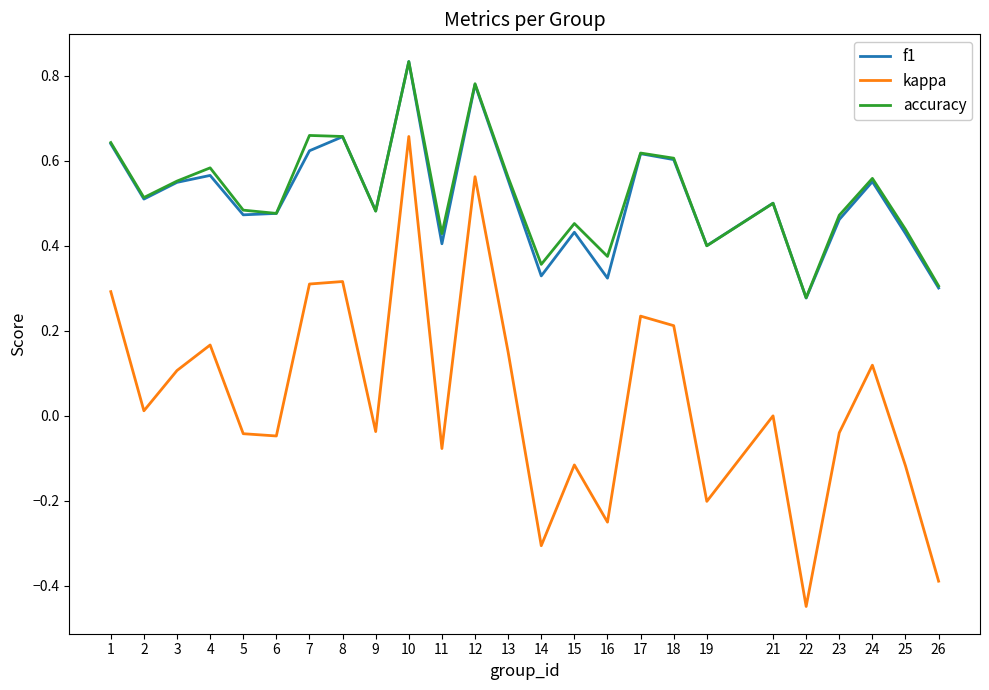

What are all the series names shown in the legend?

f1, kappa, accuracy